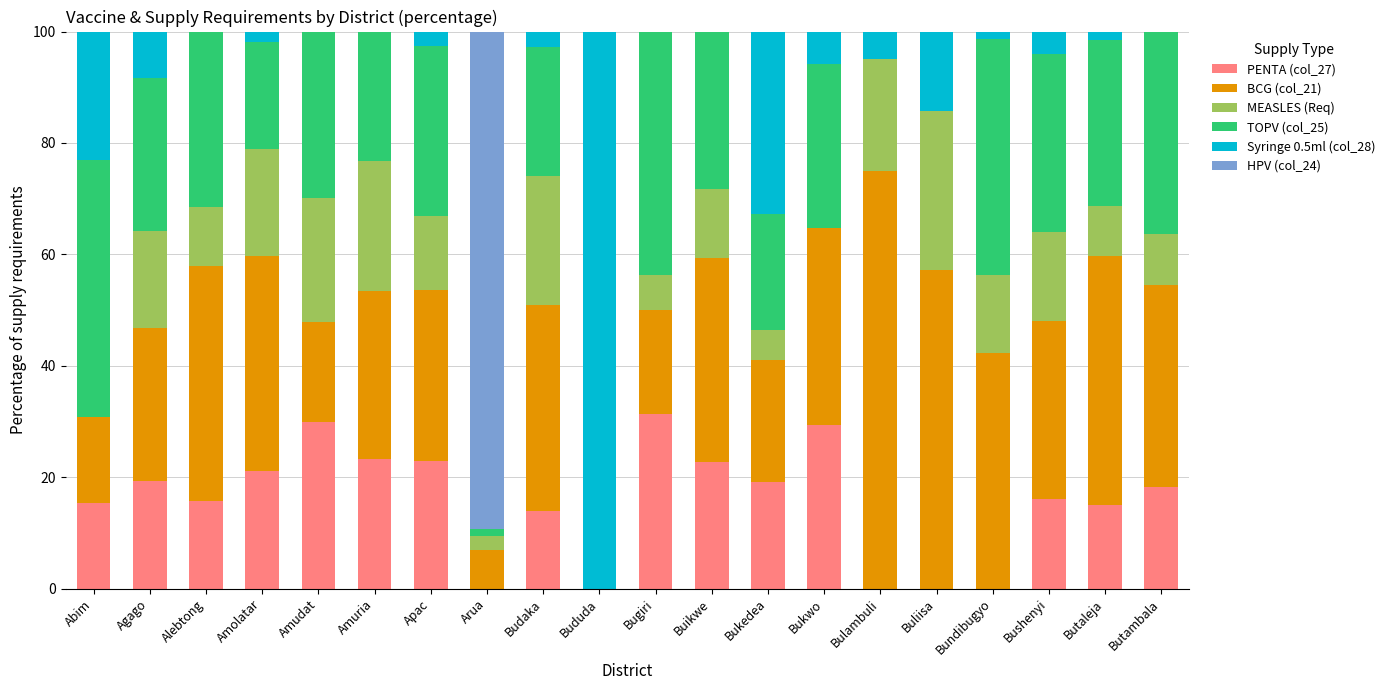

What is the sum of all PENTA (col_27) values?

313.1